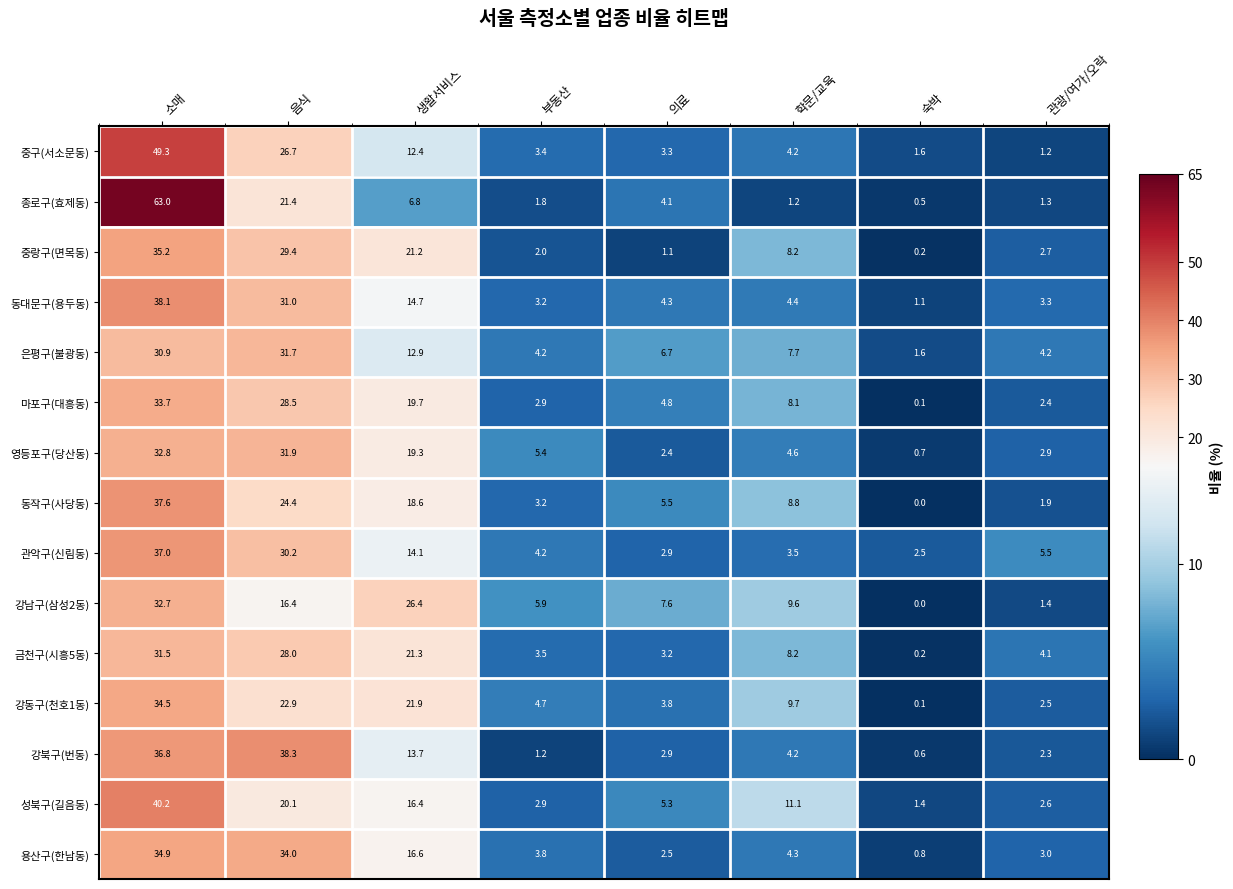

What is the spread (max minus min) of values at 숙박?

2.5